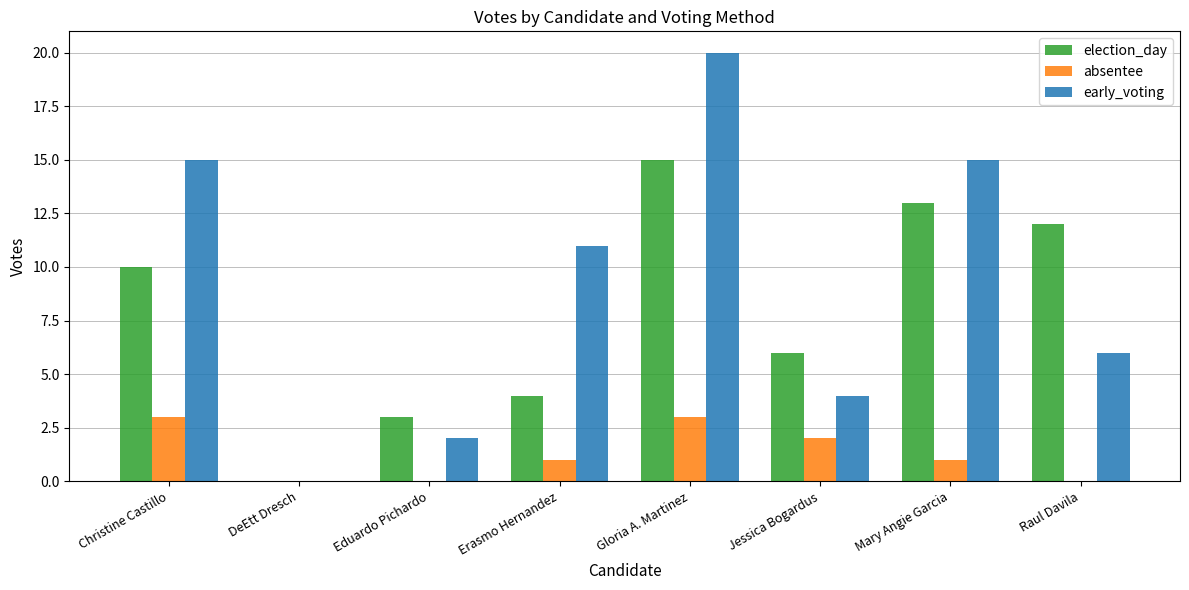

The value of election_day at DeEtt Dresch is 0. True or false?

True